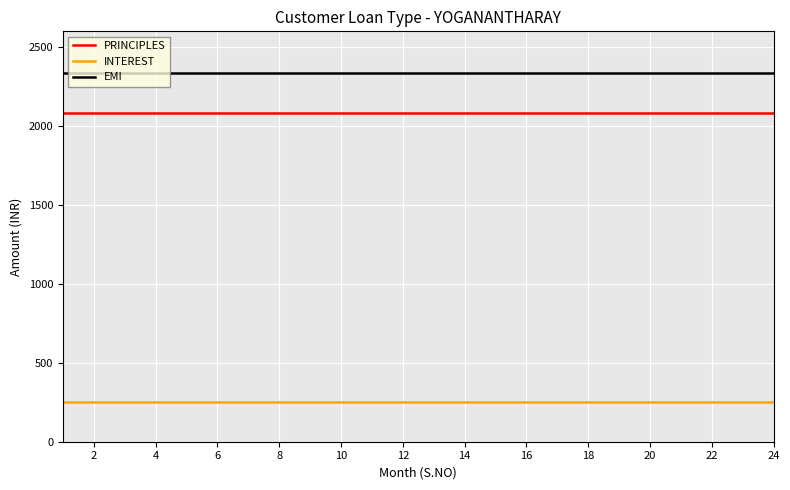

List the series in order of their peak value, highest first.

EMI, PRINCIPLES, INTEREST